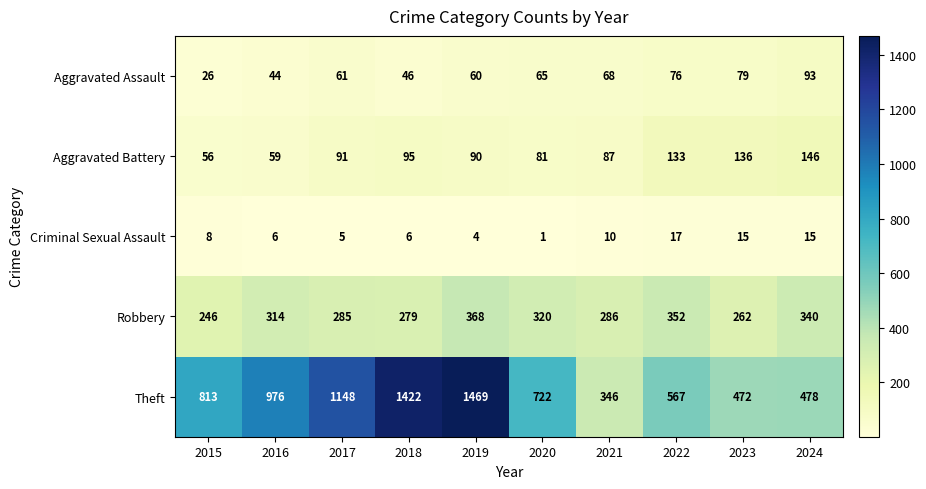

Which series has the largest range (max minus min)?

Theft